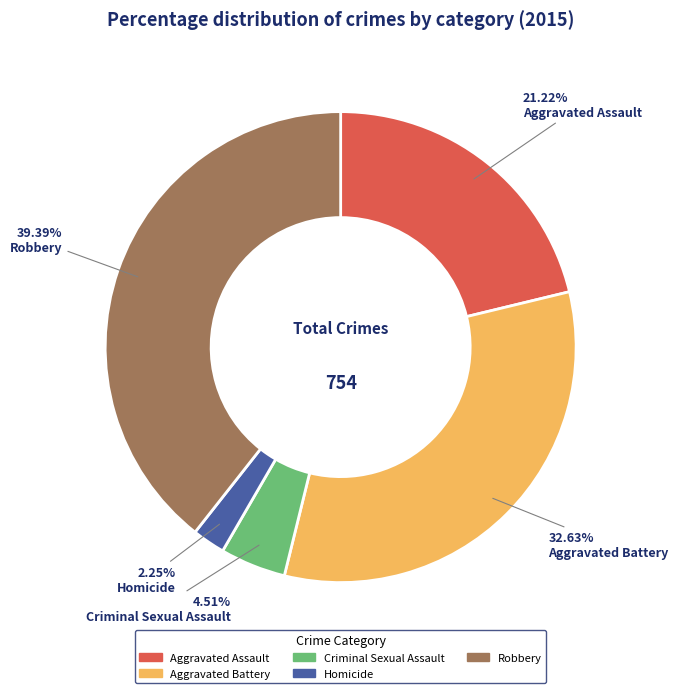

Is it true that Aggravated Assault is 29% of the pie?

False